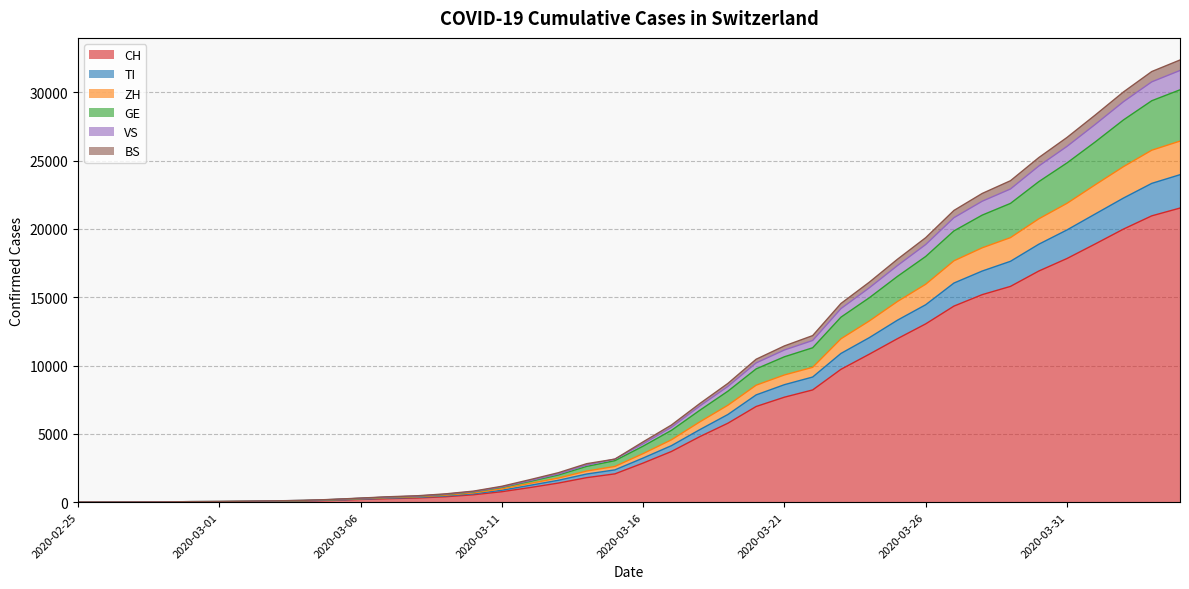

Is it true that VS equals 41 at 2020-02-29?

True